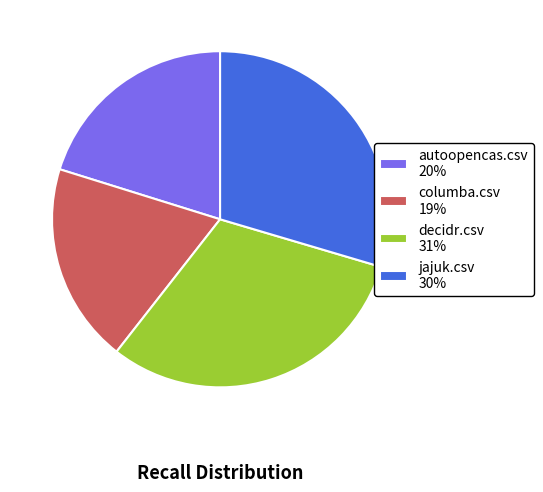

Does decidr.csv 31% represent more than half of the total?

No